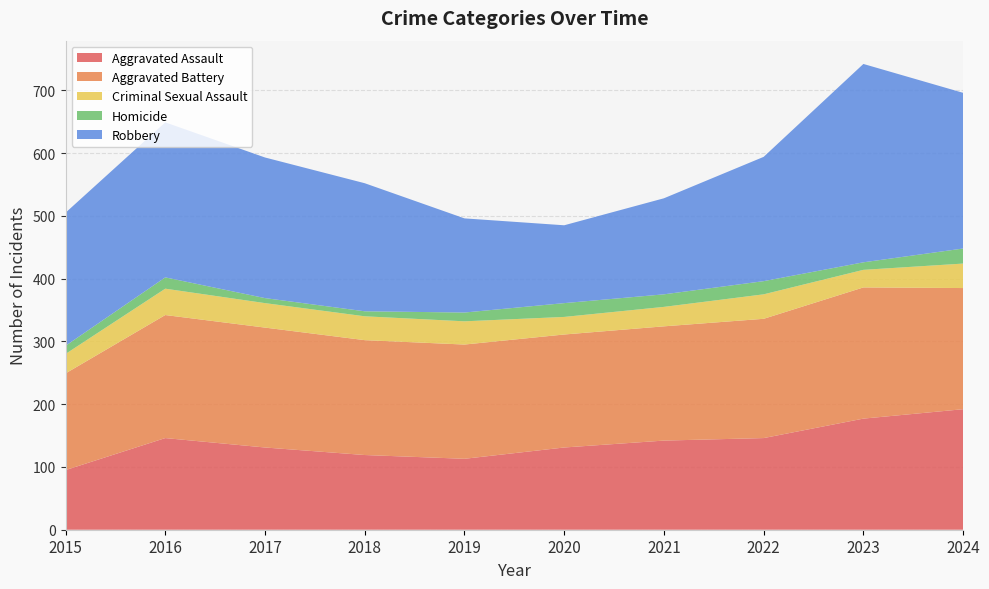

Reading right to left, what are all the values shown in this chart?

Aggravated Assault: 192	177	146	142	131	113	119	131	146	95
Aggravated Battery: 193	209	190	182	180	182	183	191	196	154
Criminal Sexual Assault: 39	28	39	31	28	37	38	39	42	31
Homicide: 24	12	21	20	22	14	8	8	18	13
Robbery: 248	316	198	153	124	150	204	224	247	212